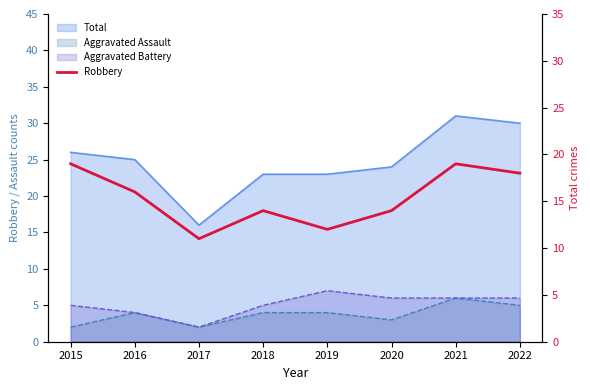

Which has a higher value, 2018 or 2019?

2018